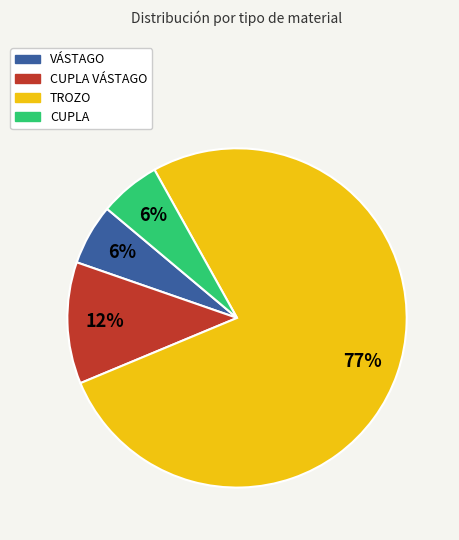

How many slices are in this pie chart?

4